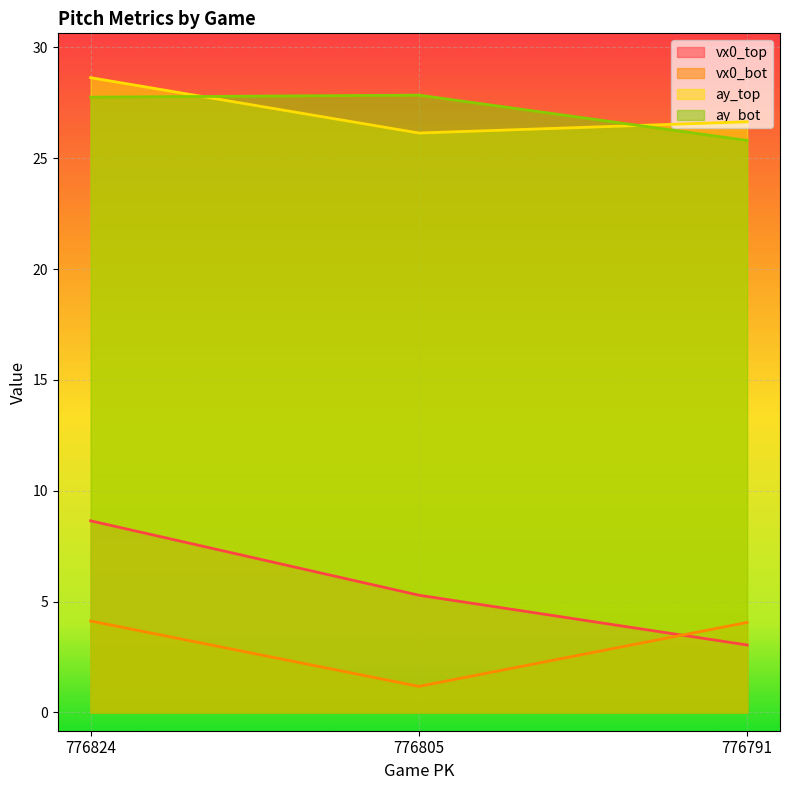

What is the maximum value shown in the chart?

28.6